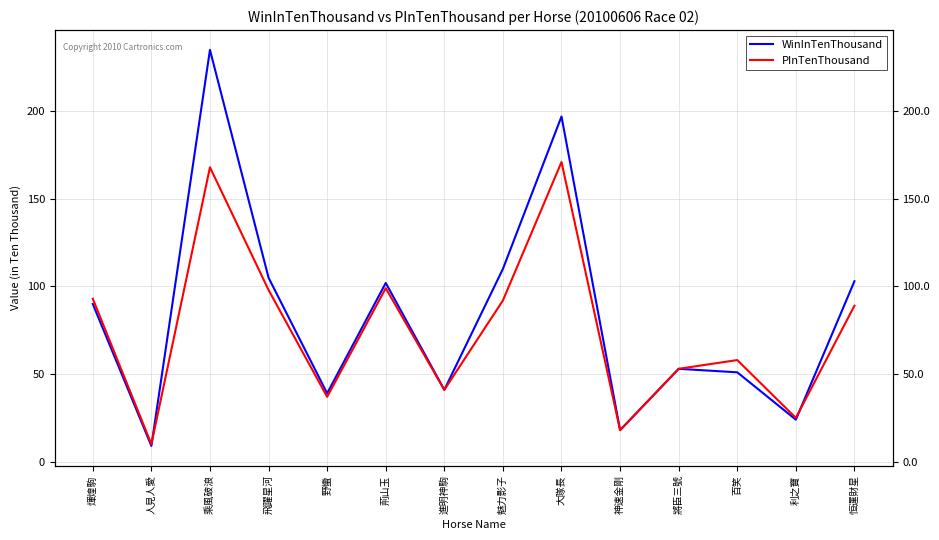

What is the difference between the PInTenThousand values at 神速金剛 and 飛躍星河?

80